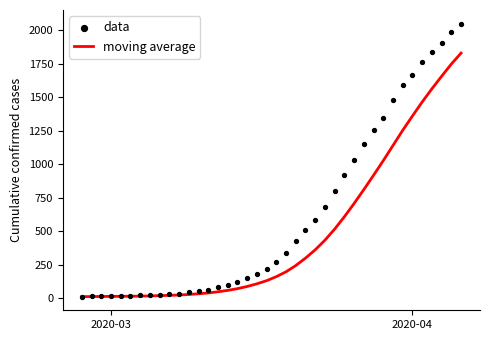

At how many categories does at least one series exceed 1434?

8